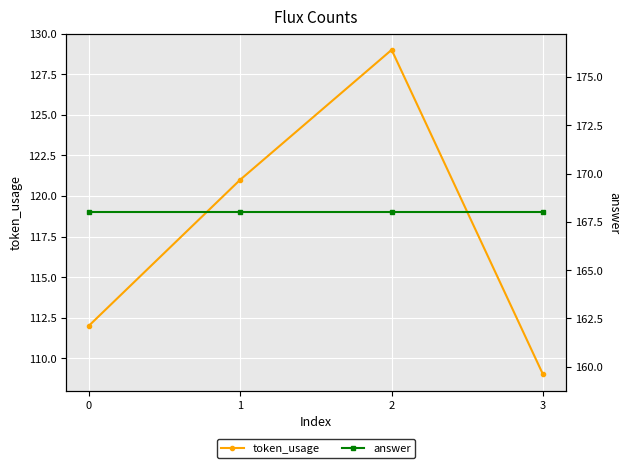

What is the minimum value shown in the chart?

109